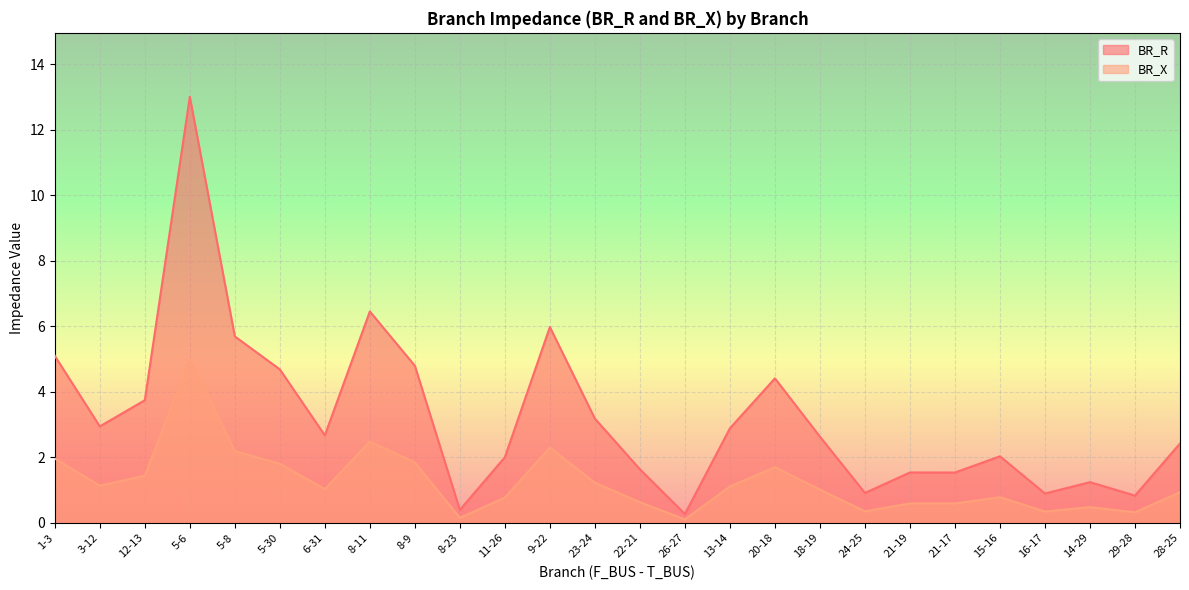

What position from the left is 22-21?

14